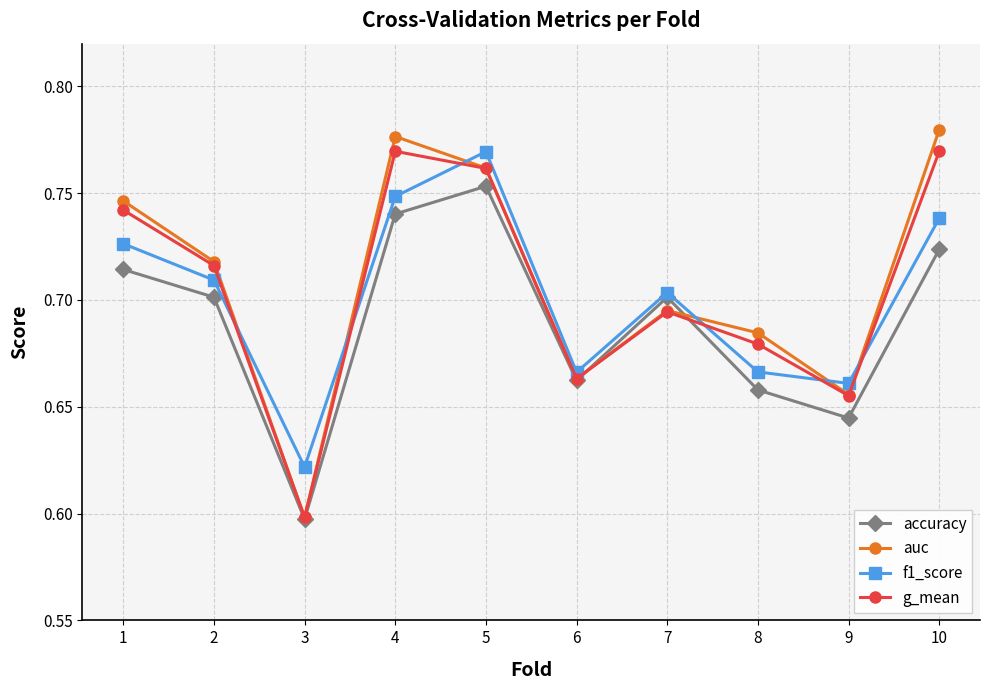

Where is accuracy nearest to the value 0?

3